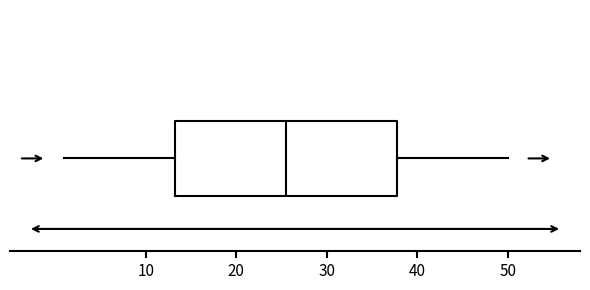

Transcribe this box plot: give where the median line is, the range the box spans, and where the two whiskers end, as read against the x-axis. The values are not printed on the chart, so give them approximately, as read against the axis.

median 26, box 13 to 38, whiskers 1 to 50